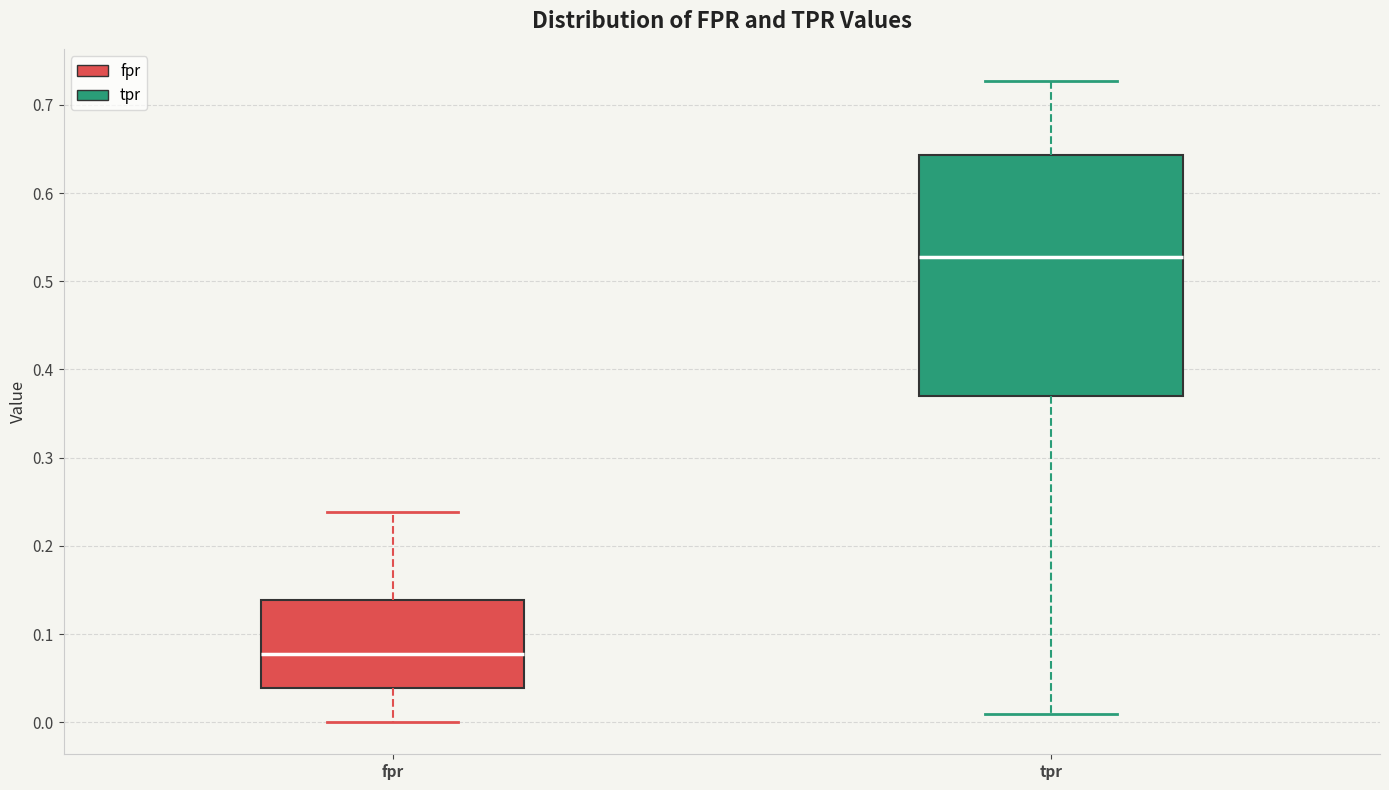

Reading left to right, transcribe this box plot: for each box, give where its median line is, the range the box spans, and where its two whiskers end, as read against the y-axis. The values are not printed on the chart, so give them approximately, as read against the axis.

fpr: median 0.08, box 0.04 to 0.14, whiskers 0.00 to 0.24
tpr: median 0.53, box 0.37 to 0.64, whiskers 0.01 to 0.73